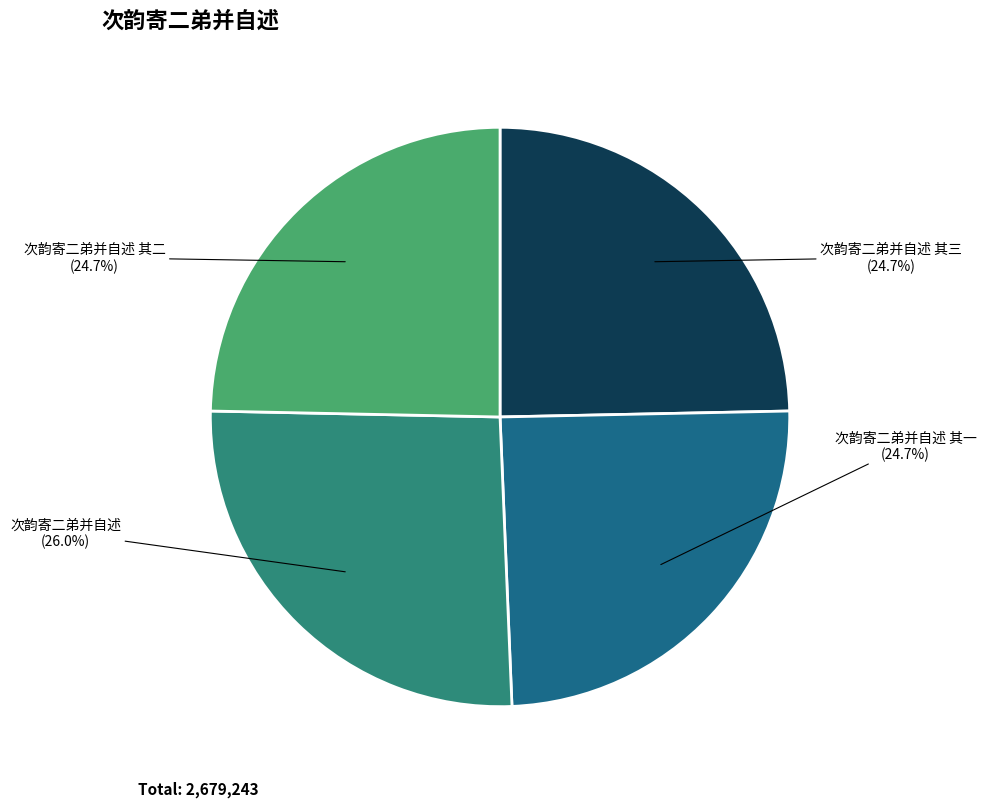

Does any single category account for the majority?

No